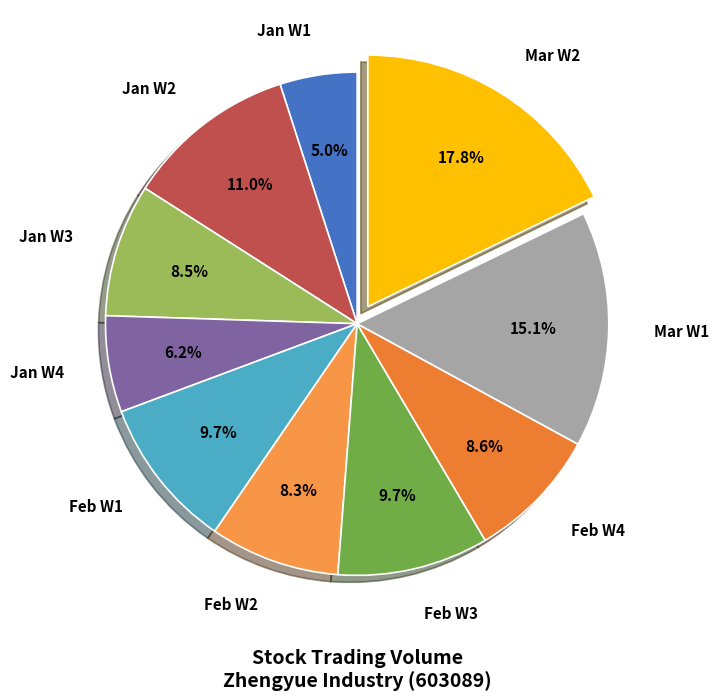

Which has a higher value, Jan W4 or Feb W2?

Feb W2